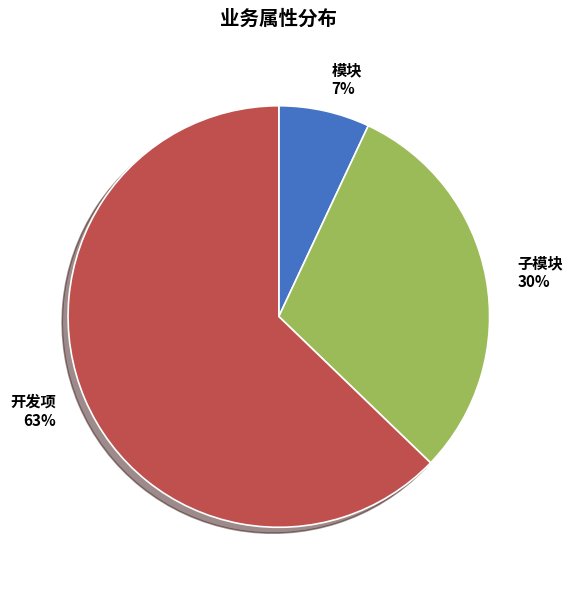

What is the ratio of the value at 子模块 to the value at 开发项?

0.5